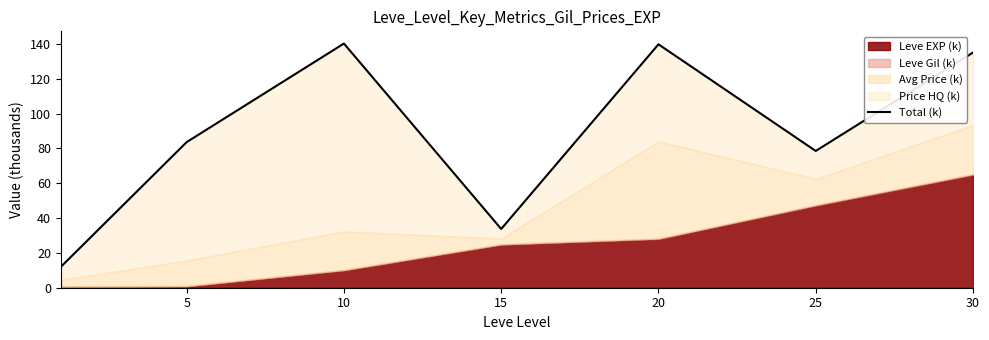

At which label does the data first exceed 83?

5